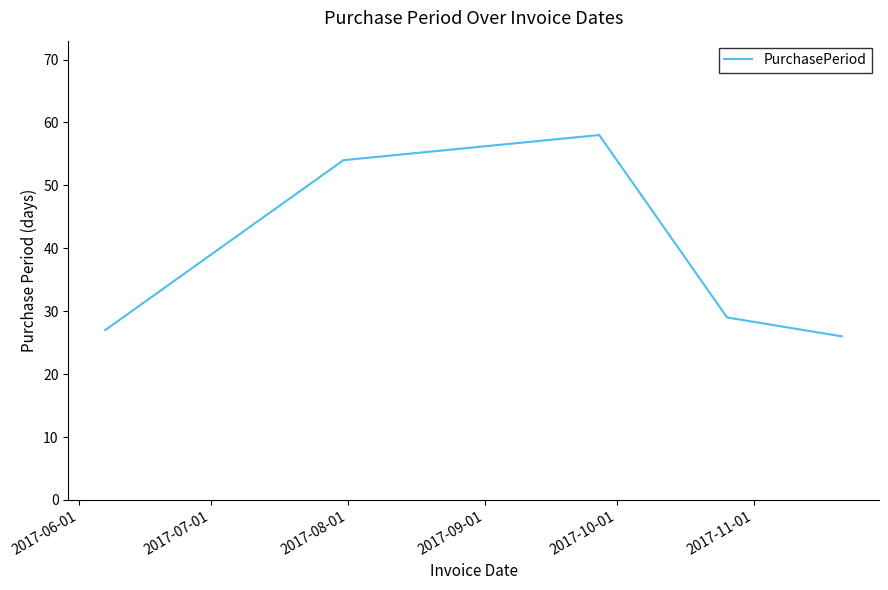

True or false: the data has more than 0 interior local peaks.

True